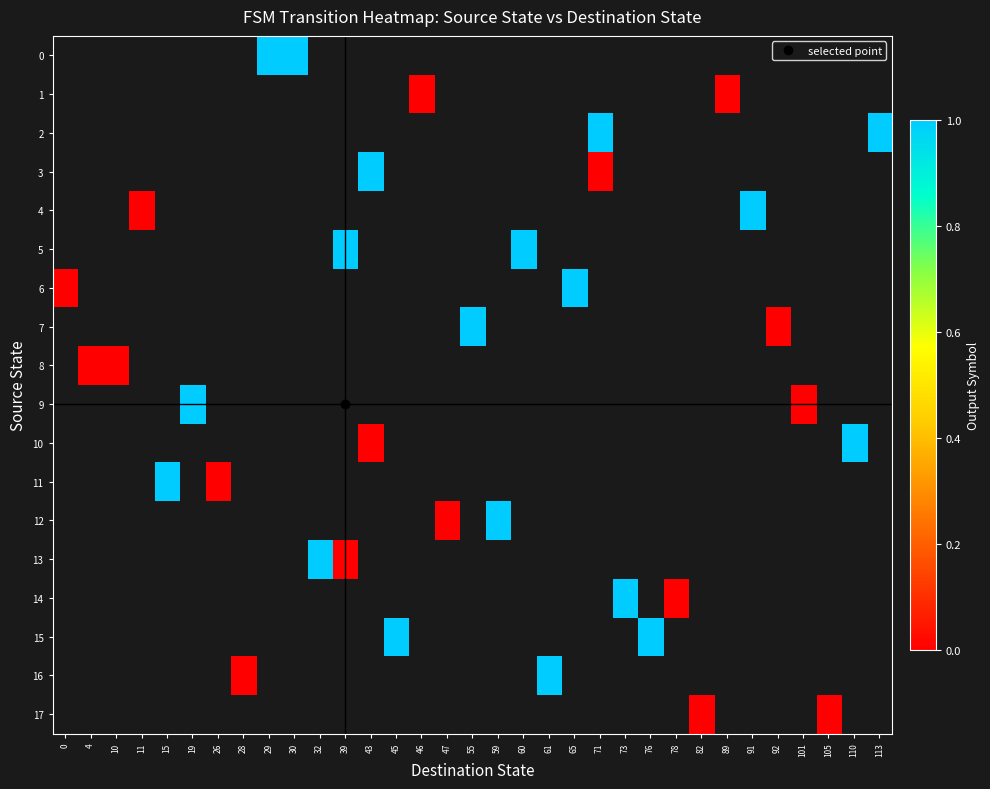

How many distinct data groups are displayed?

18